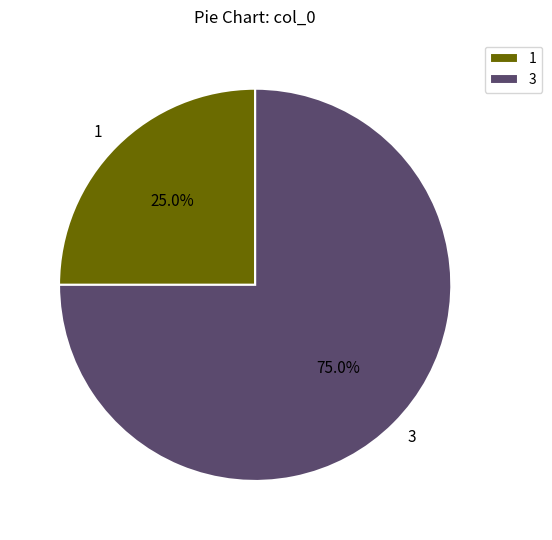

Rank the categories by value from highest to lowest.

3, 1